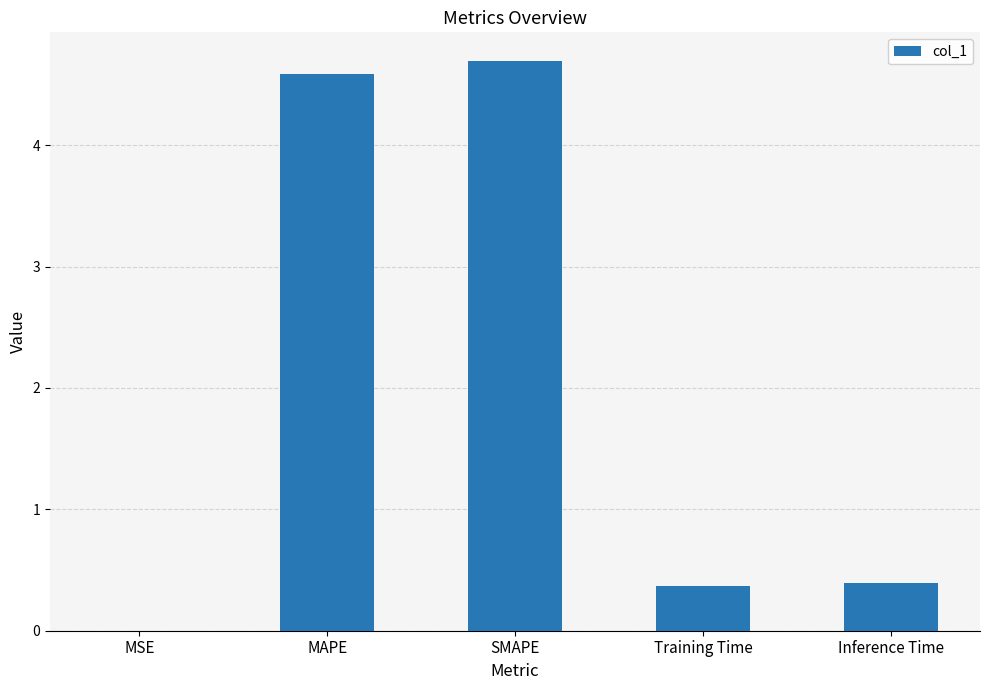

What is the sum of all values?

10.0